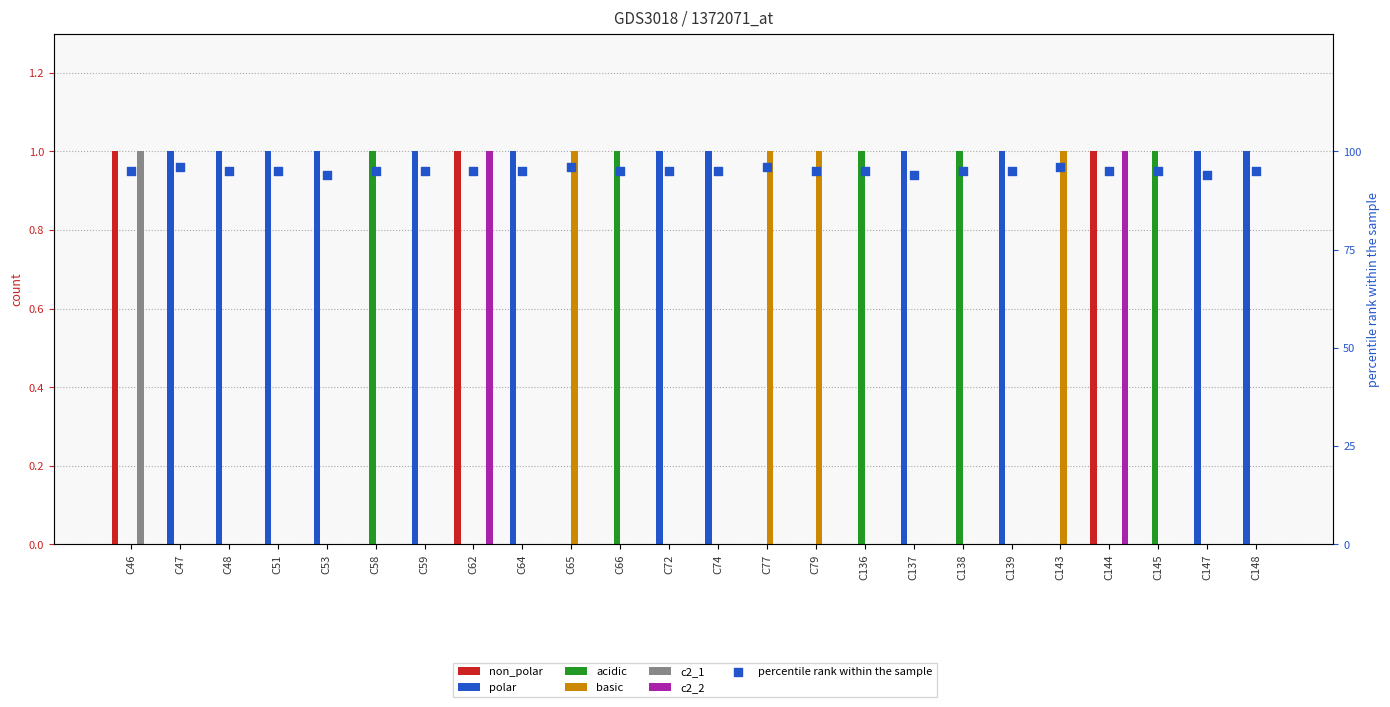

Which series has the widest spread of Y values?

non_polar